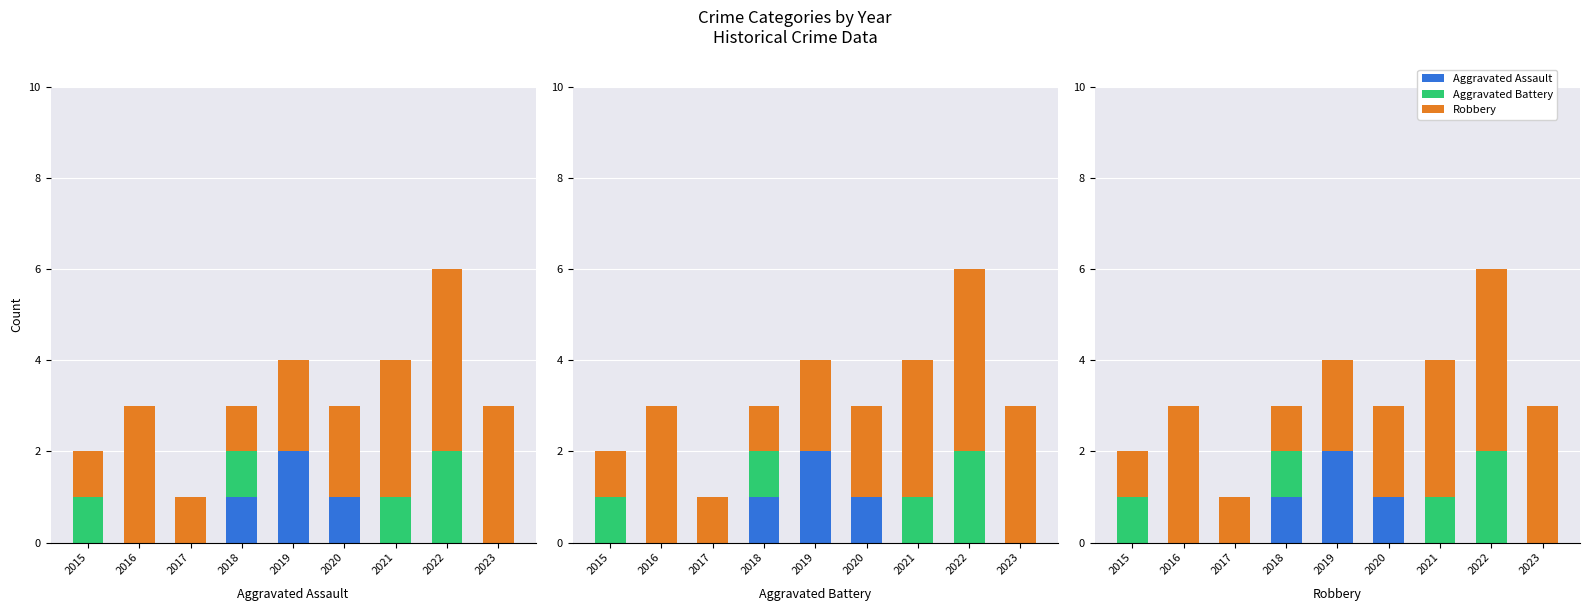

What are all the series names shown in the legend?

Aggravated Assault, Aggravated Battery, Robbery